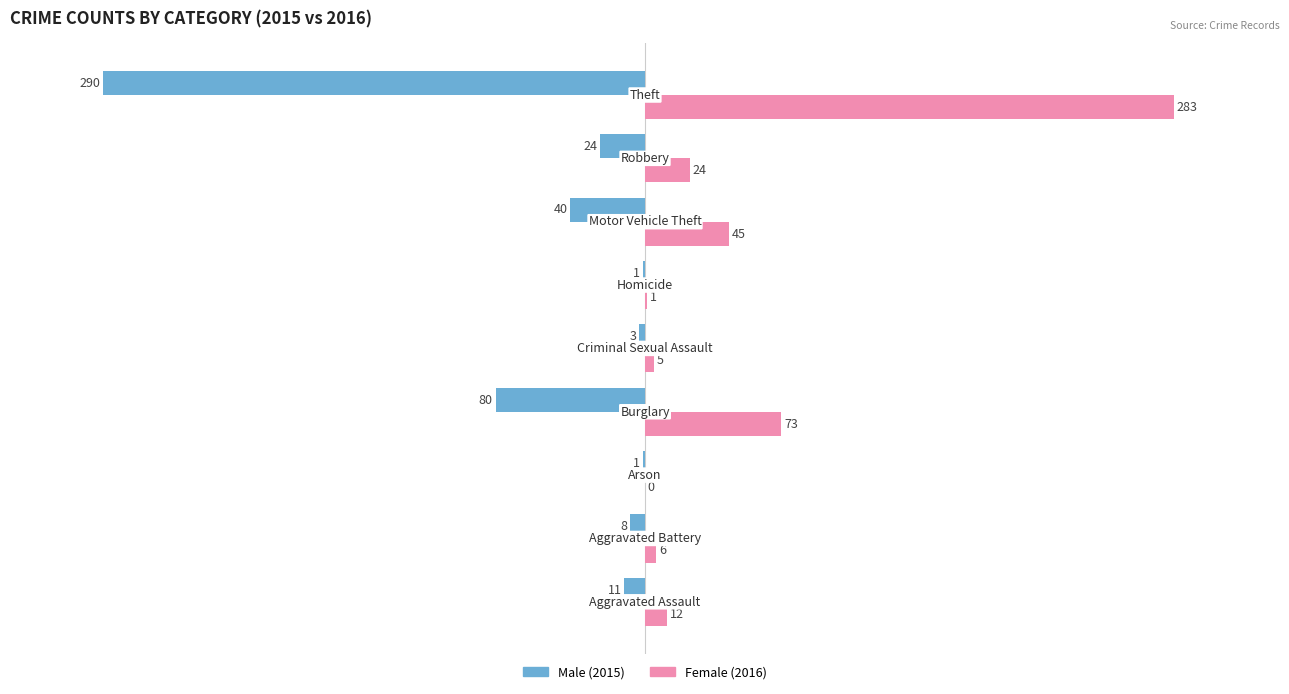

What is the greatest value displayed?

283